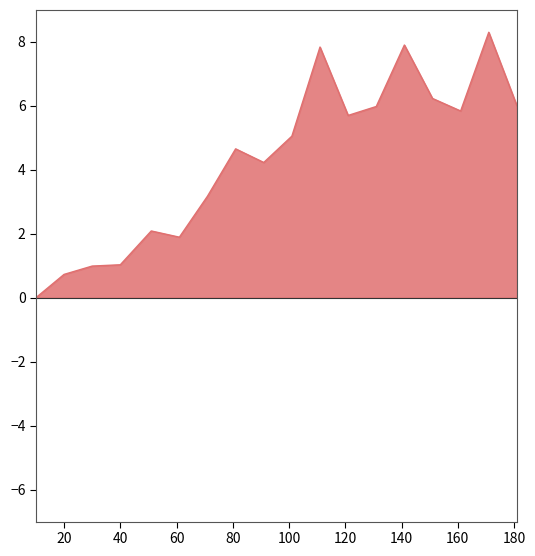

What is the difference between the maximum and minimum values?

8.3